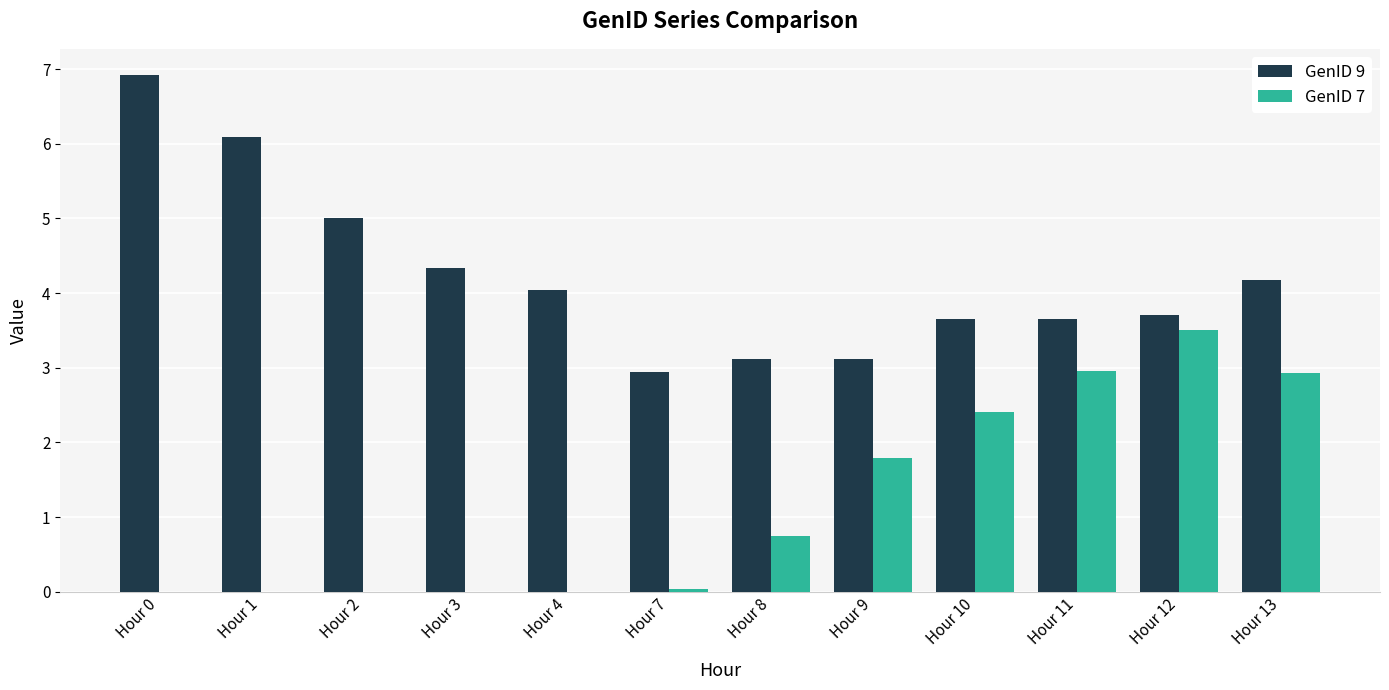

What is the highest value of the GenID 7 series?

3.5